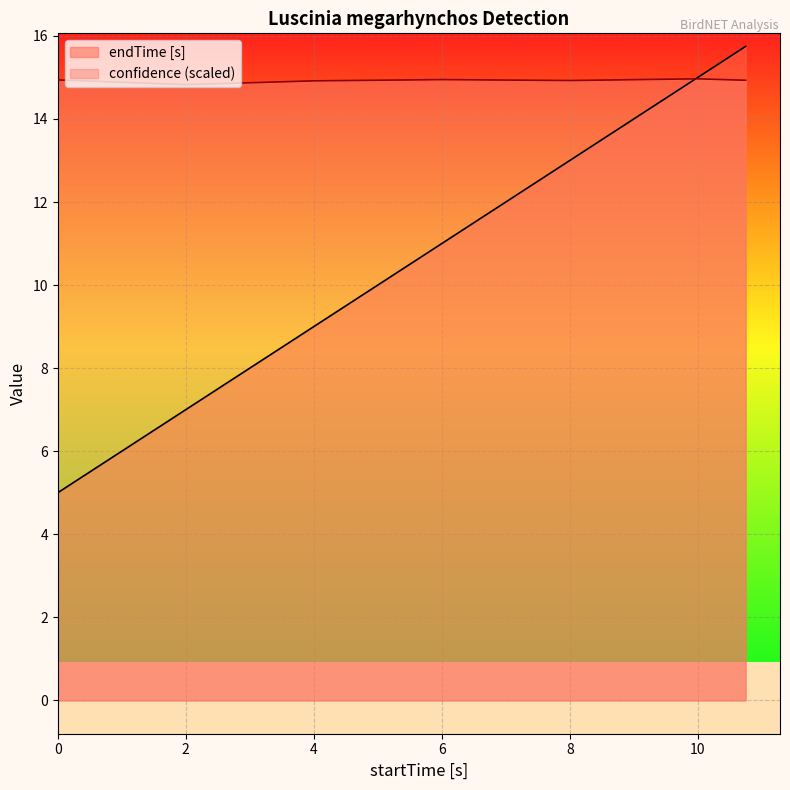

Is the value of confidence at 4 greater than the value of endTime [s] at 10.74671?

No